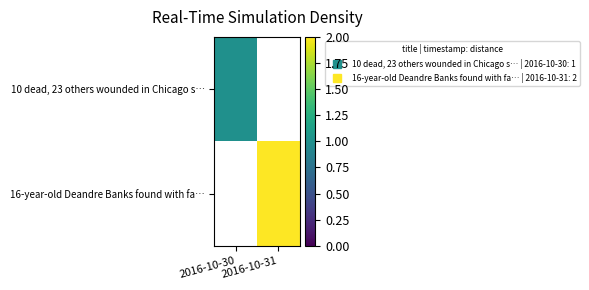

Which series has the widest spread of values?

10 dead, 23 others wounded in Chicago s…